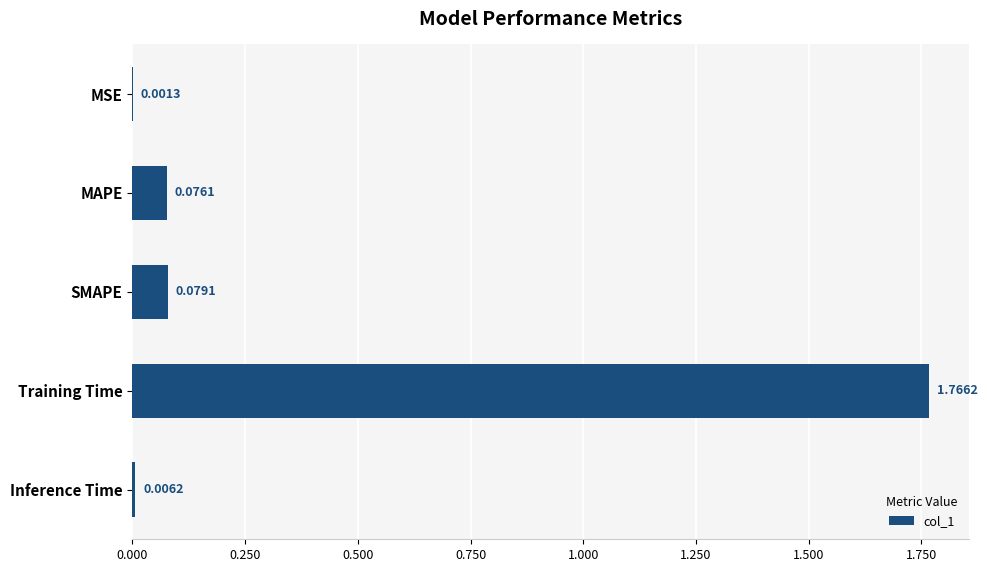

Which category has the highest value across all series?

Training Time